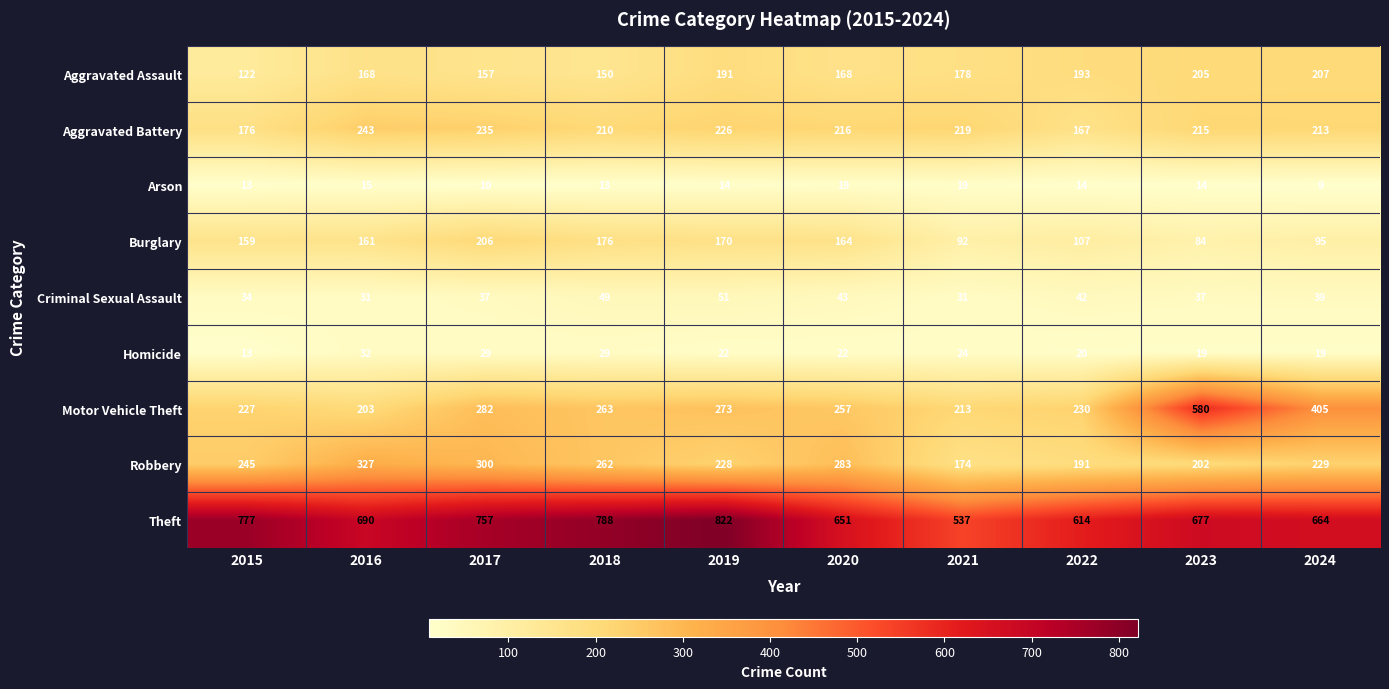

What is the difference between the Theft values at 2019 and 2024?

158